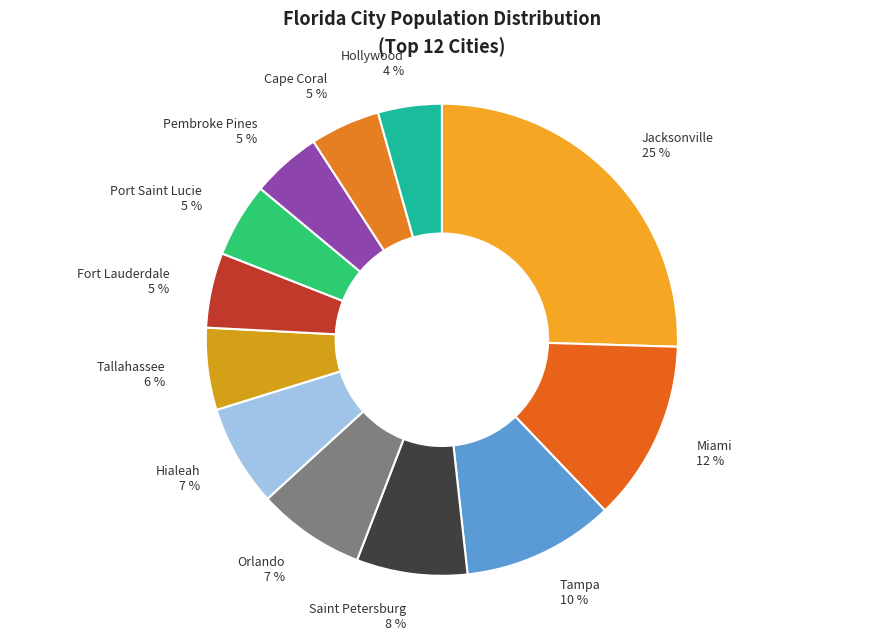

Which slice is the largest?

Jacksonville